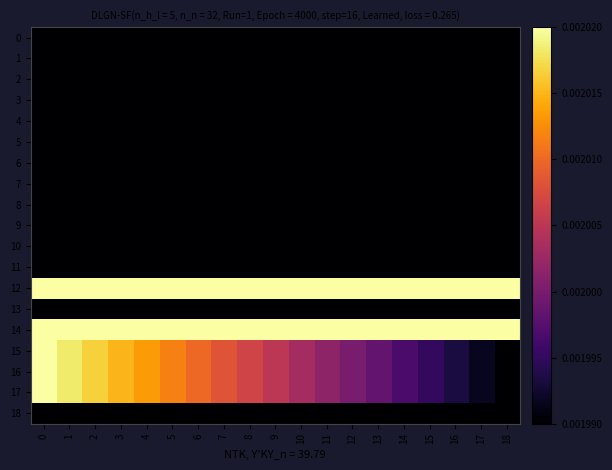

Which series changed the most between 11 and 14?

16